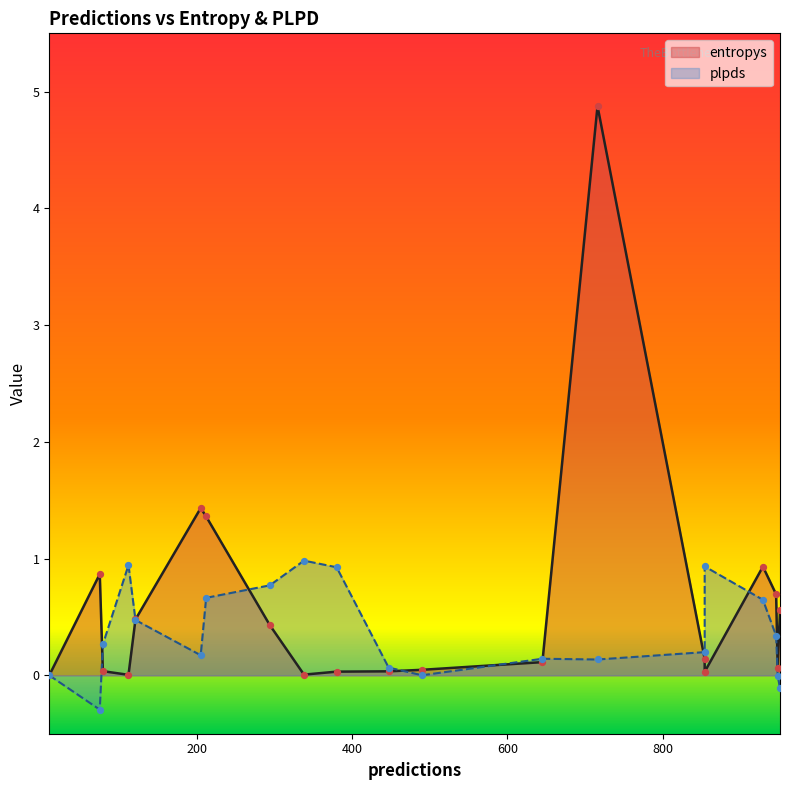

Which series has the largest total across all categories?

entropys